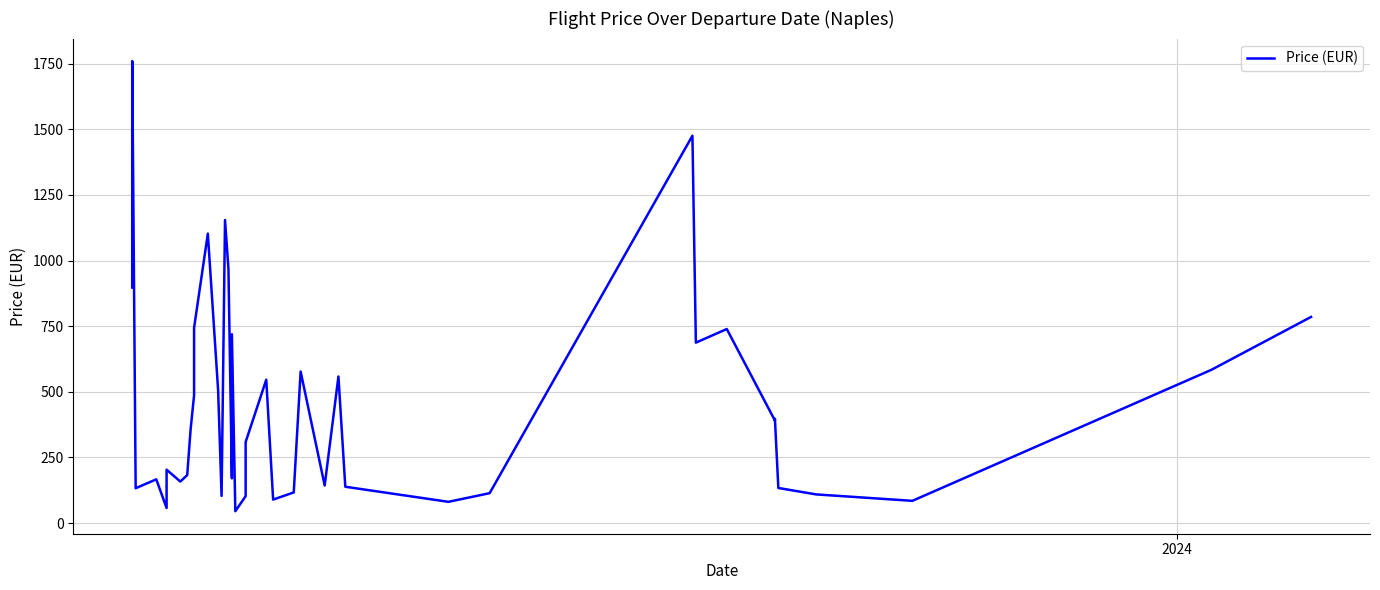

What is the difference between the maximum and minimum values?

1714.5